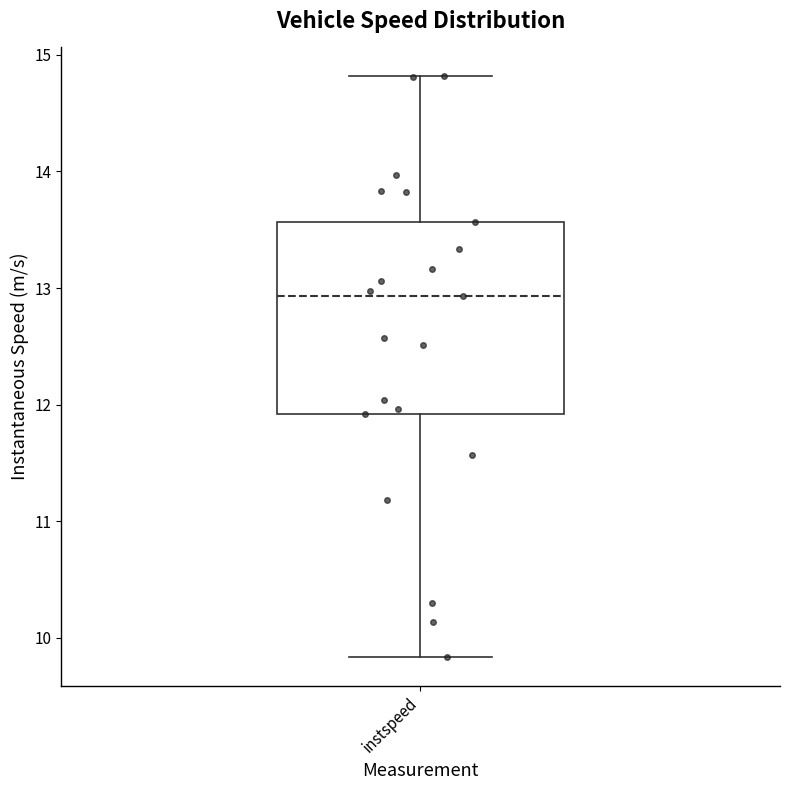

Transcribe this box plot: give where the median line is, the range the box spans, and where the two whiskers end, as read against the y-axis. The values are not printed on the chart, so give them approximately, as read against the axis.

median 12.9, box 11.9 to 13.6, whiskers 9.8 to 14.8